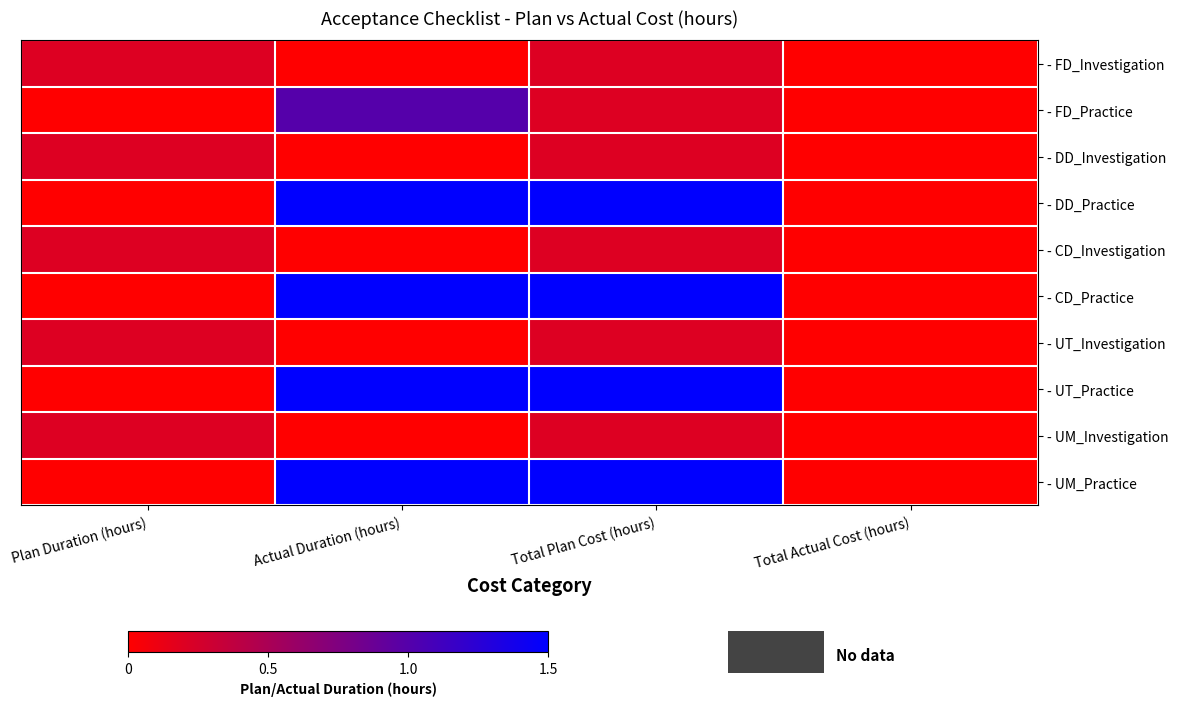

At which category is the sum across all series the highest?

Total Plan Cost (hours)